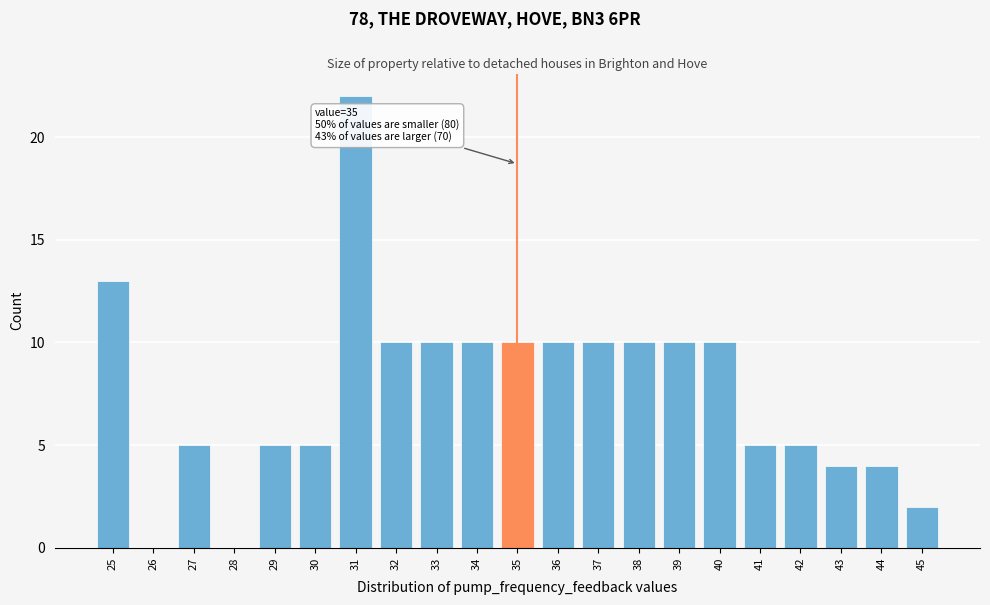

Which range on the x-axis has the tallest bar?

30.5 to 31.5